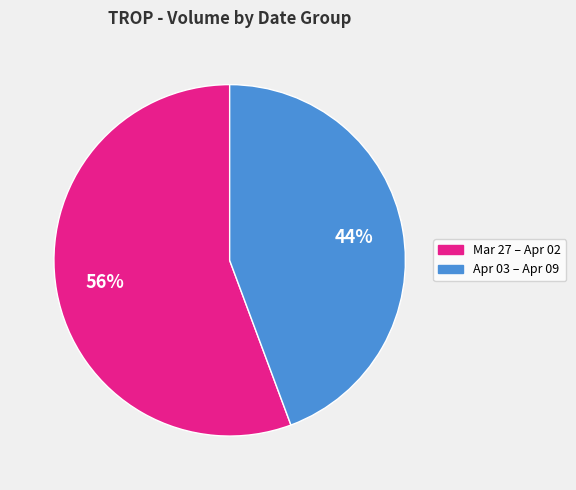

To the nearest percent, what is the average slice percentage?

50%